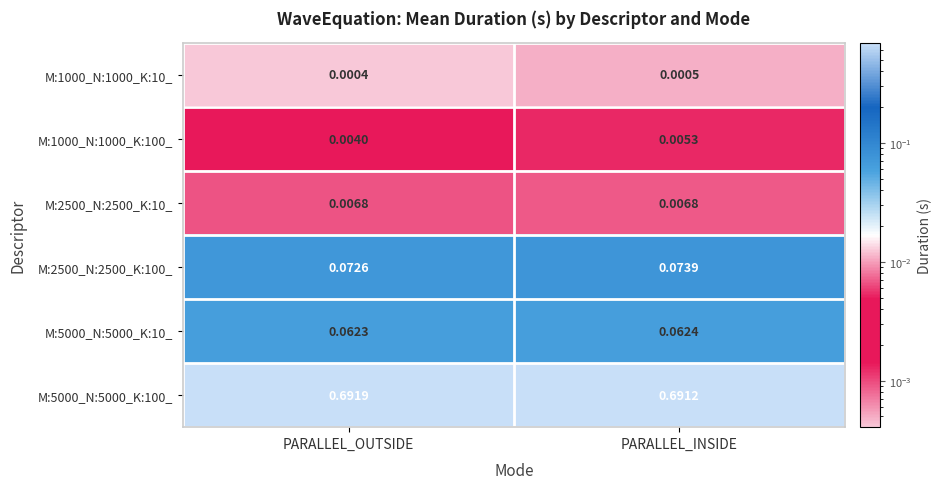

Is the value of M:2500_N:2500_K:10_ at PARALLEL_OUTSIDE greater than the value of M:1000_N:1000_K:100_ at PARALLEL_OUTSIDE?

Yes